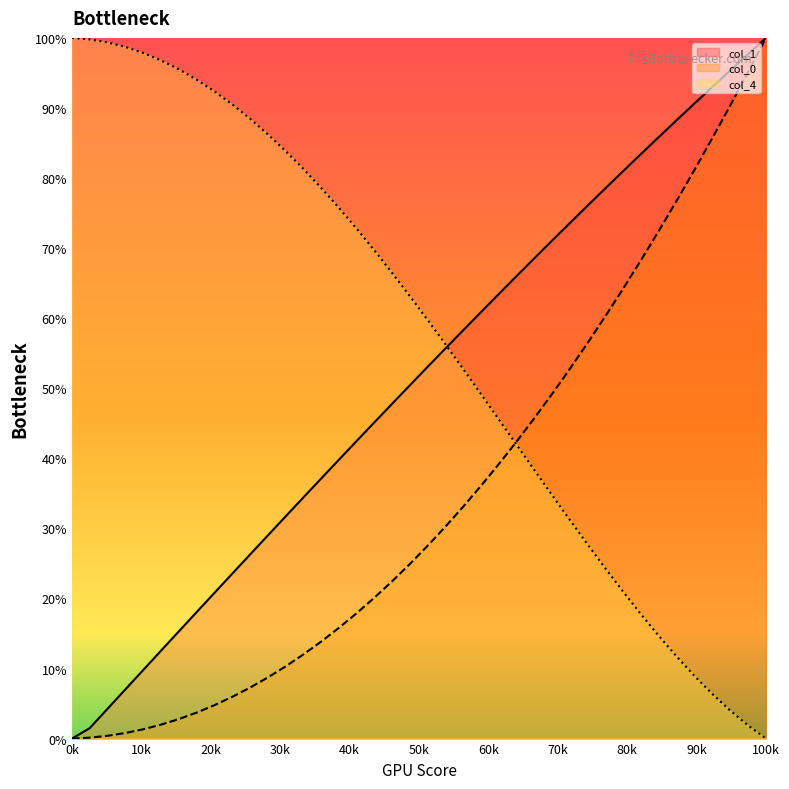

The value of col_1 at 20 is 74.0. True or false?

False